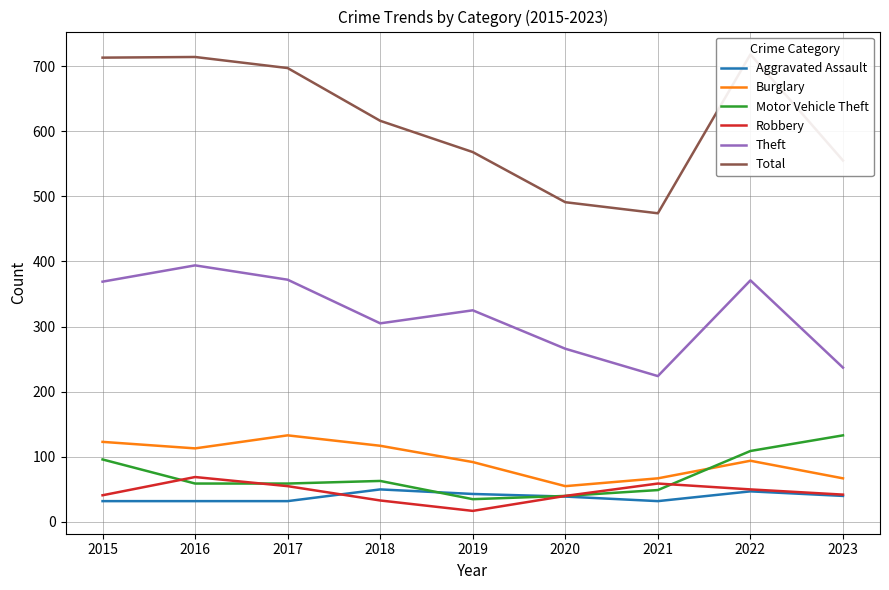

Where do Robbery and Aggravated Assault first cross each other?

2017 and 2018